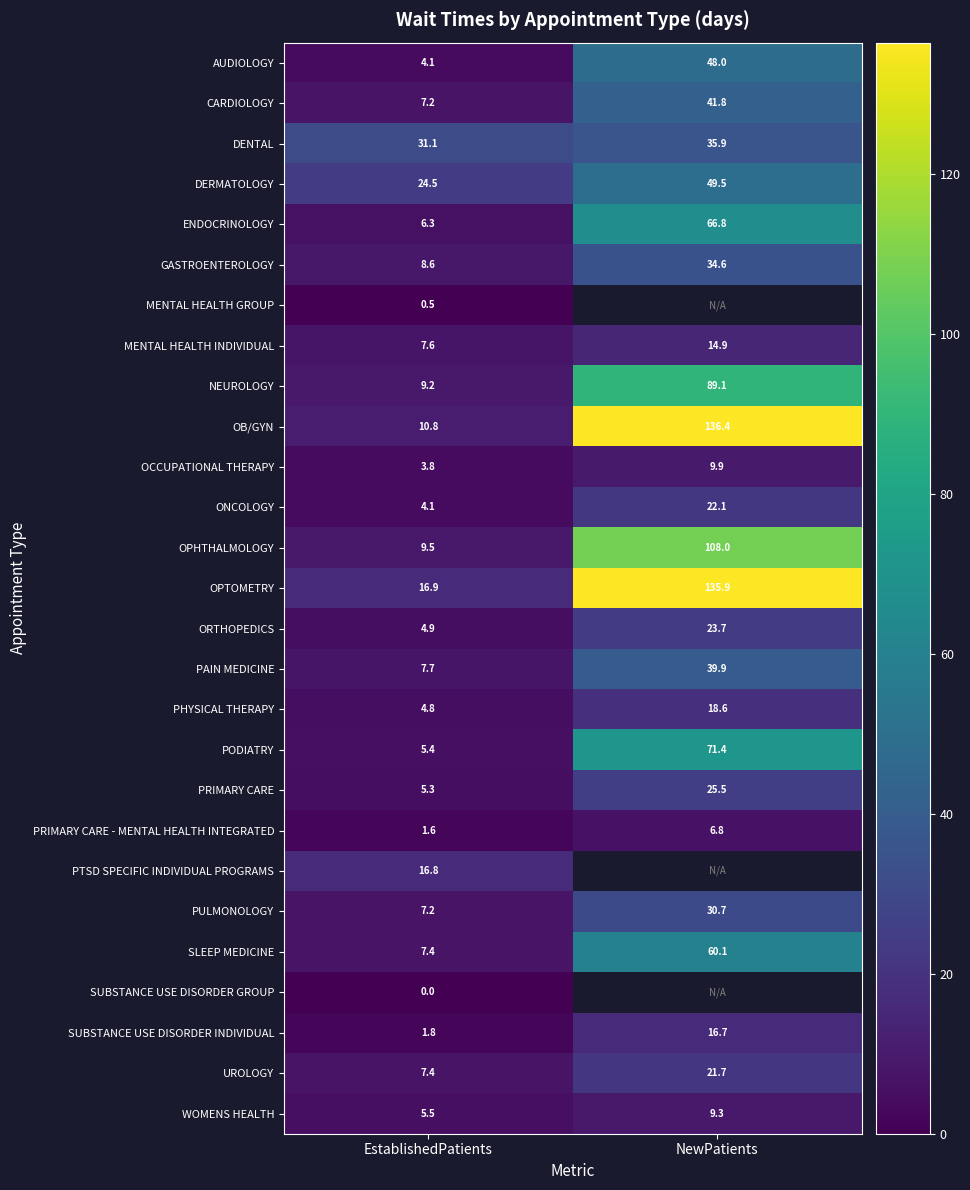

What is the difference between the PRIMARY CARE values at EstablishedPatients and NewPatients?

20.2